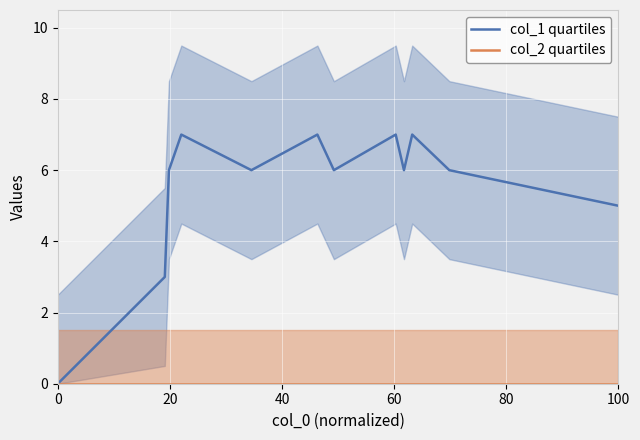

What is the difference between the highest and lowest values at 7?

7